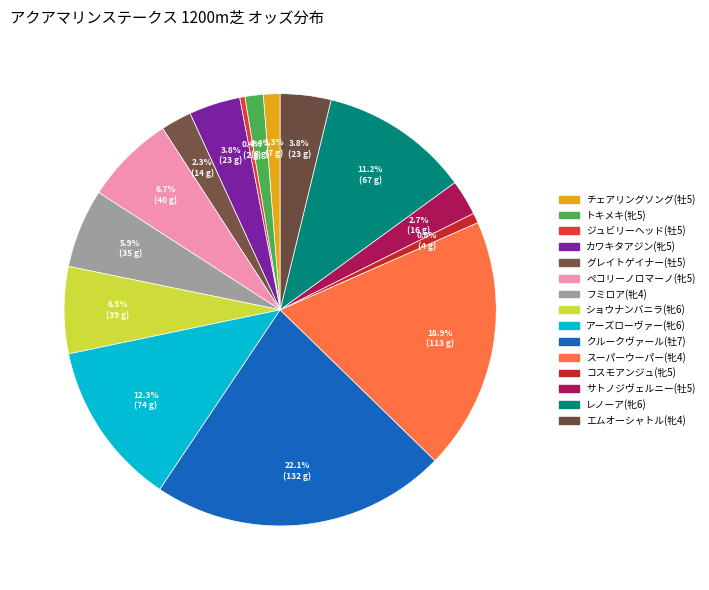

What is the ratio of the value at スーパーウーパー(牝4) to the value at ジュビリーヘッド(牡5)?

49.2